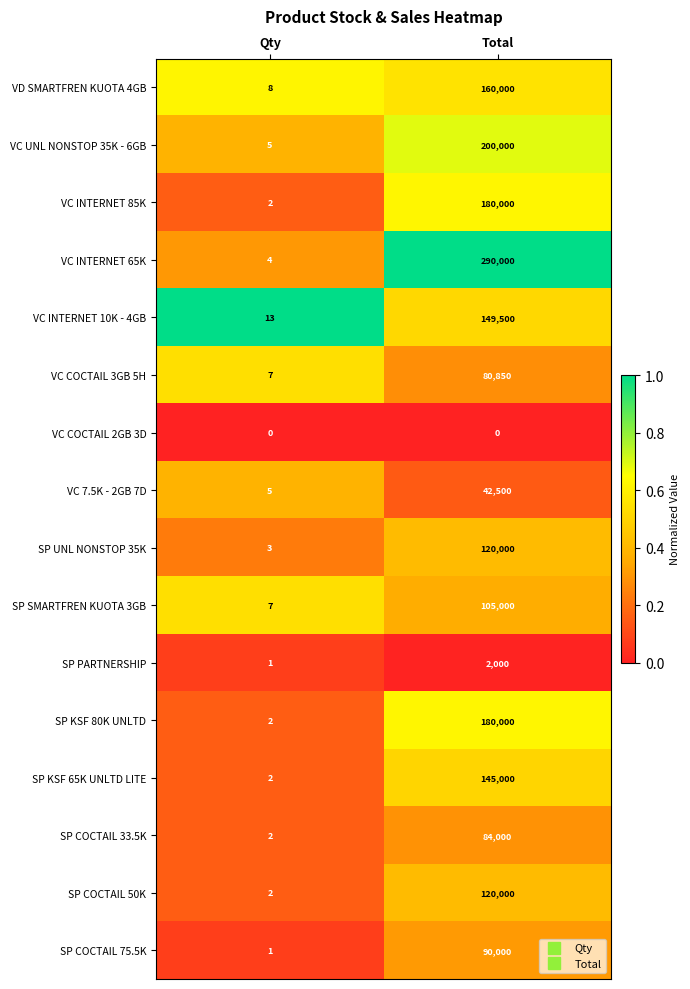

What is the average value of the SP COCTAIL 33.5K series?

42001